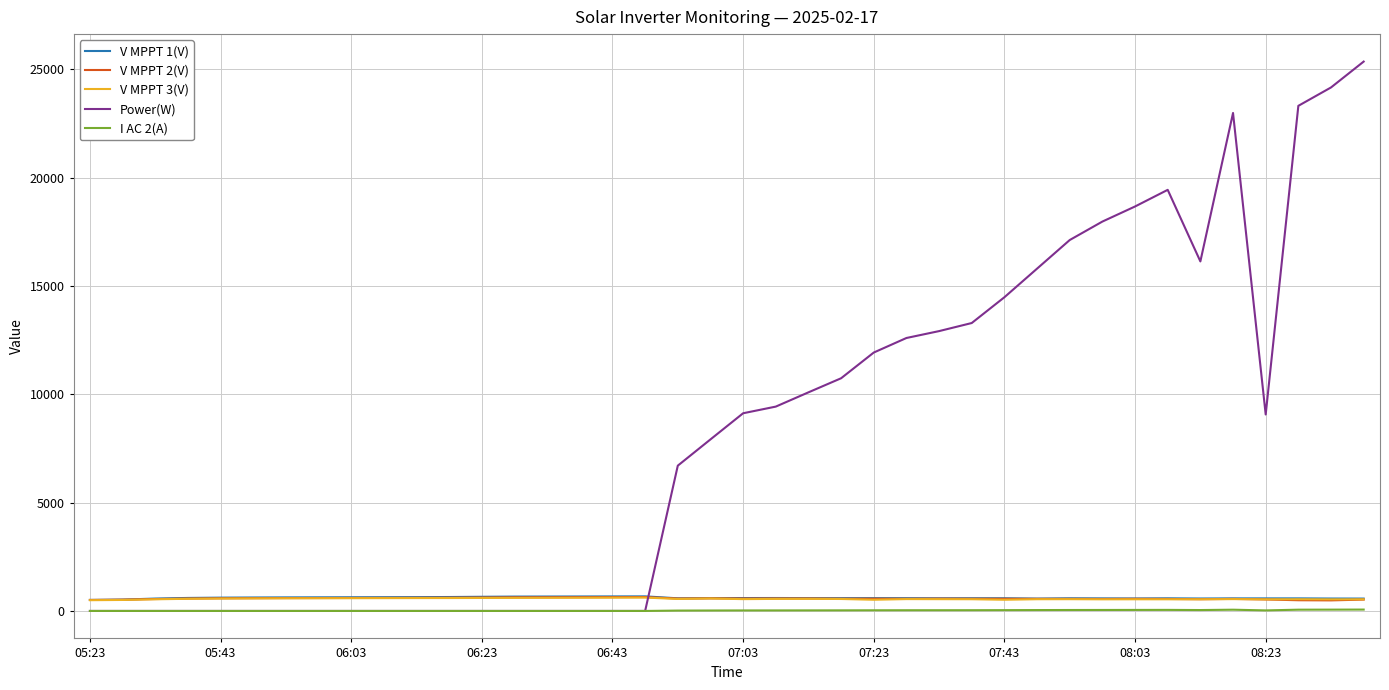

Which series ends up on top after the final intersection of Power(W) and V MPPT 1(V)?

Power(W)